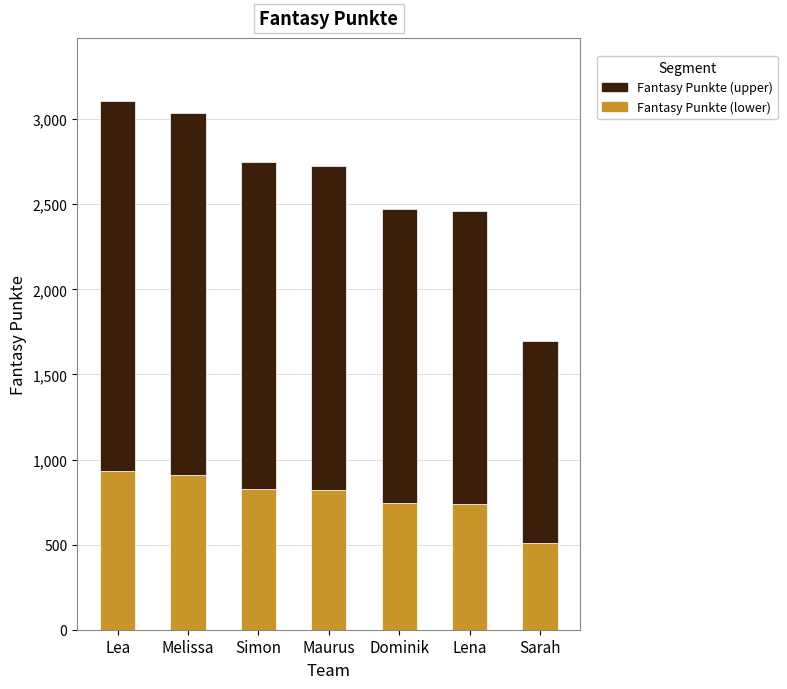

What are all the series names shown in the legend?

Fantasy Punkte (upper), Fantasy Punkte (lower)